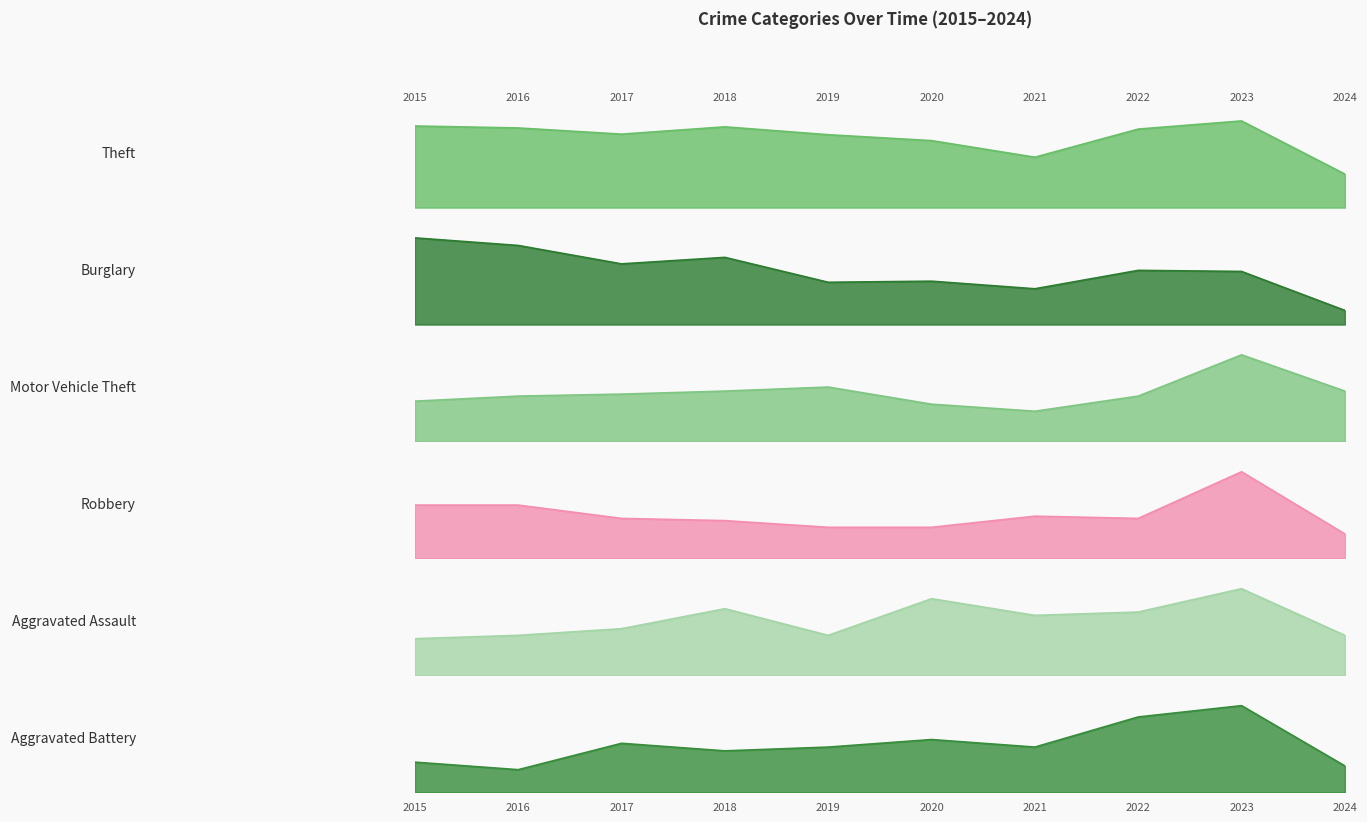

True or false: Robbery has a value of 24 at 2016.

True